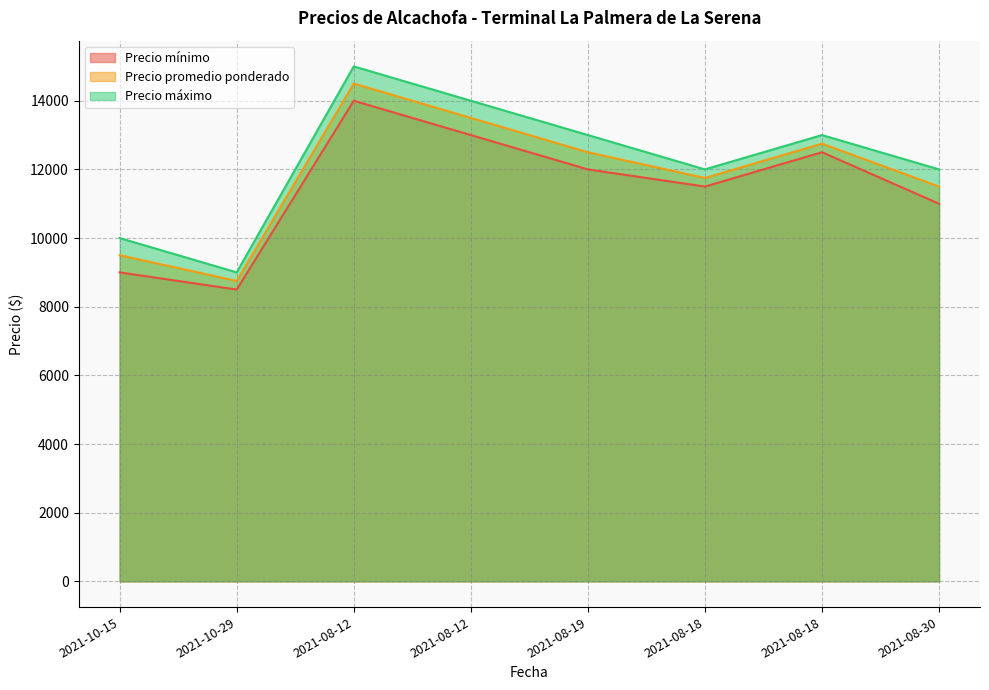

Which series has the largest range (max minus min)?

Precio máximo